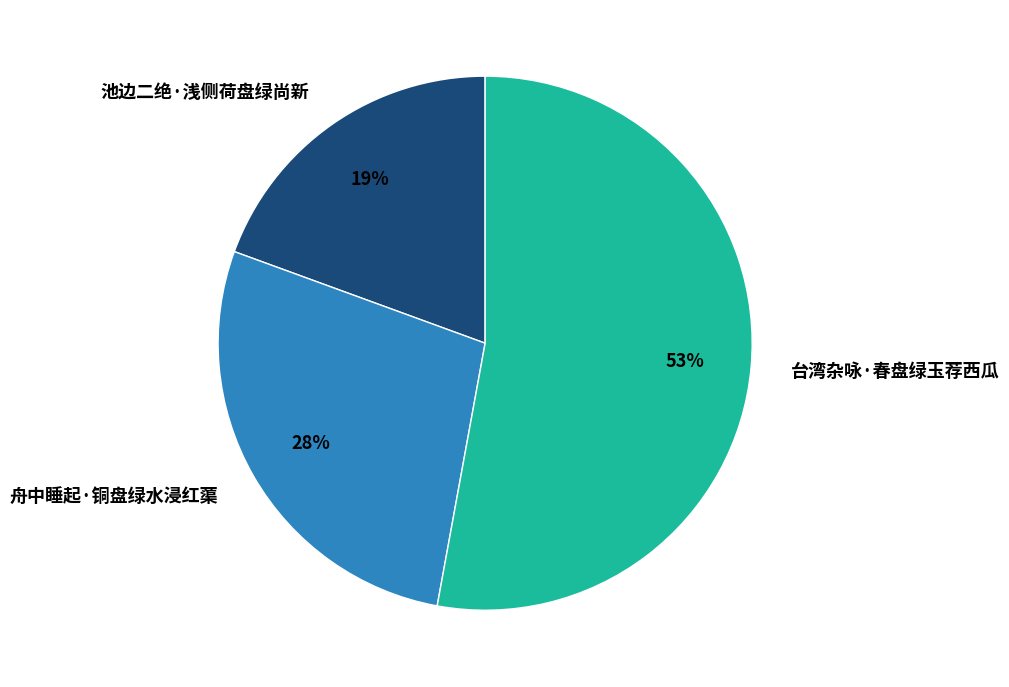

Which has a higher value, 台湾杂咏·春盘绿玉荐西瓜 or 池边二绝·浅侧荷盘绿尚新?

台湾杂咏·春盘绿玉荐西瓜